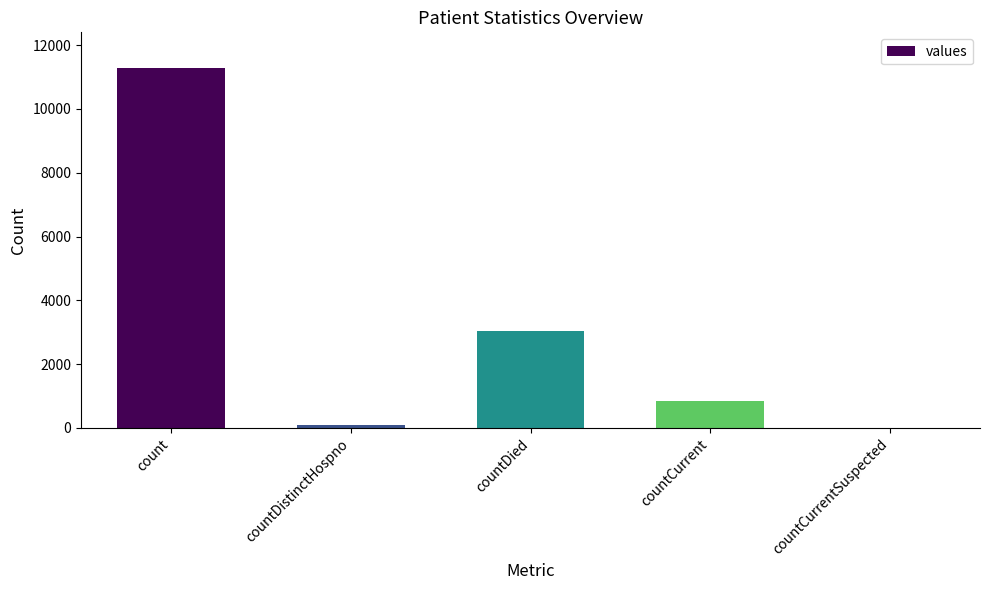

What is the difference between the values at countDistinctHospno and countDied?

2955